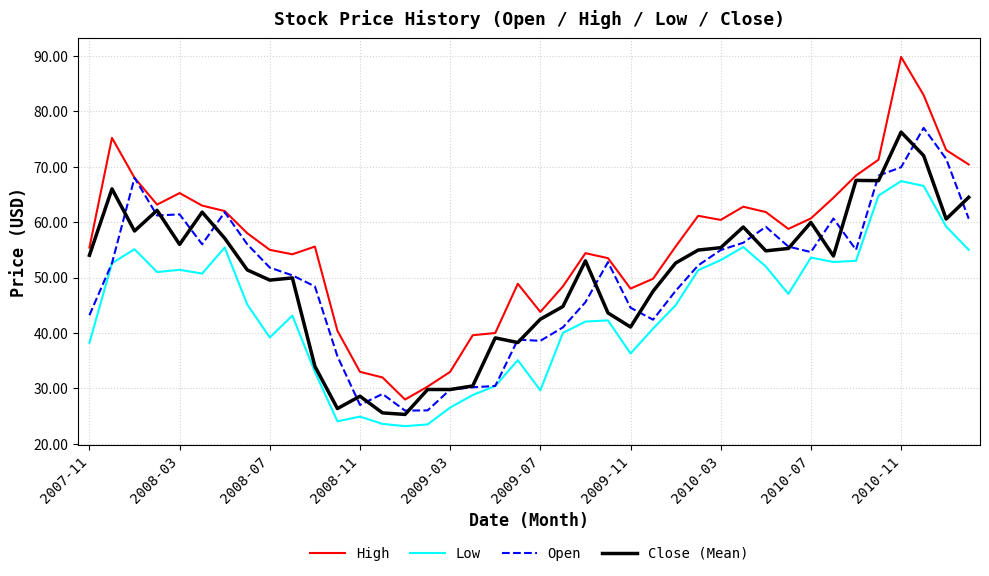

What are all the series names shown in the legend?

High, Low, Open, Close (Mean)